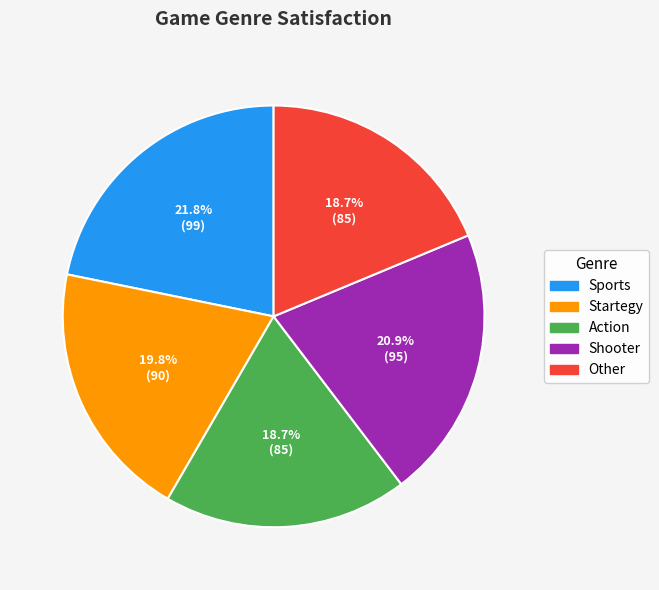

Approximately how many times larger is the value at Shooter compared to Sports?

1.0